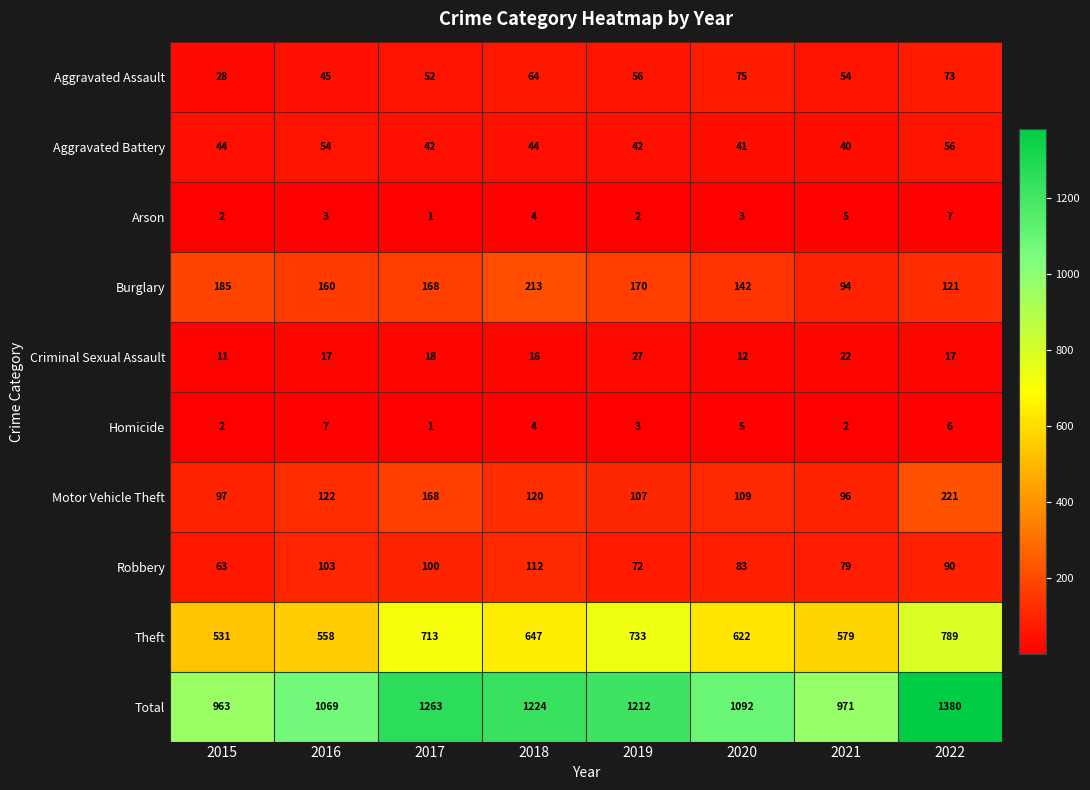

The Robbery series shows 23 at 2016. True or false?

False